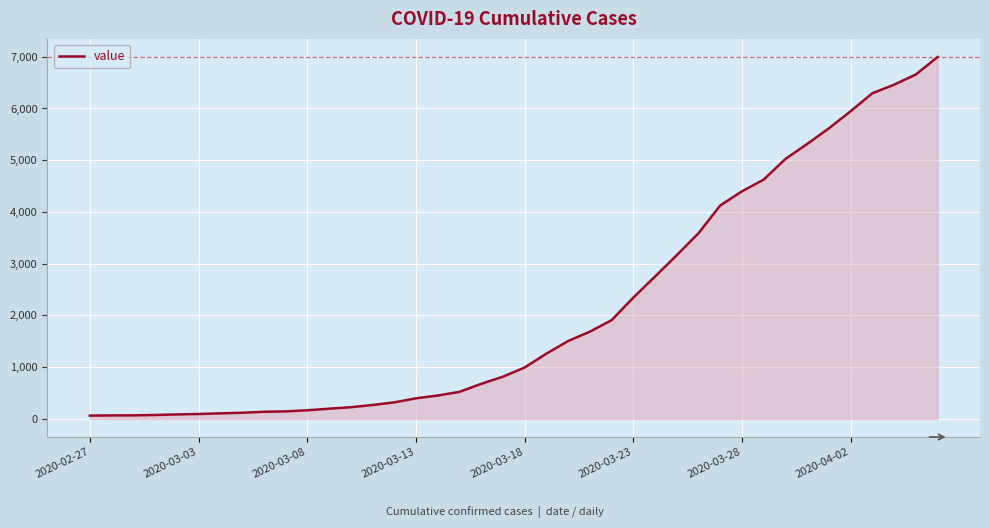

Does the chart have visible grid lines?

Yes